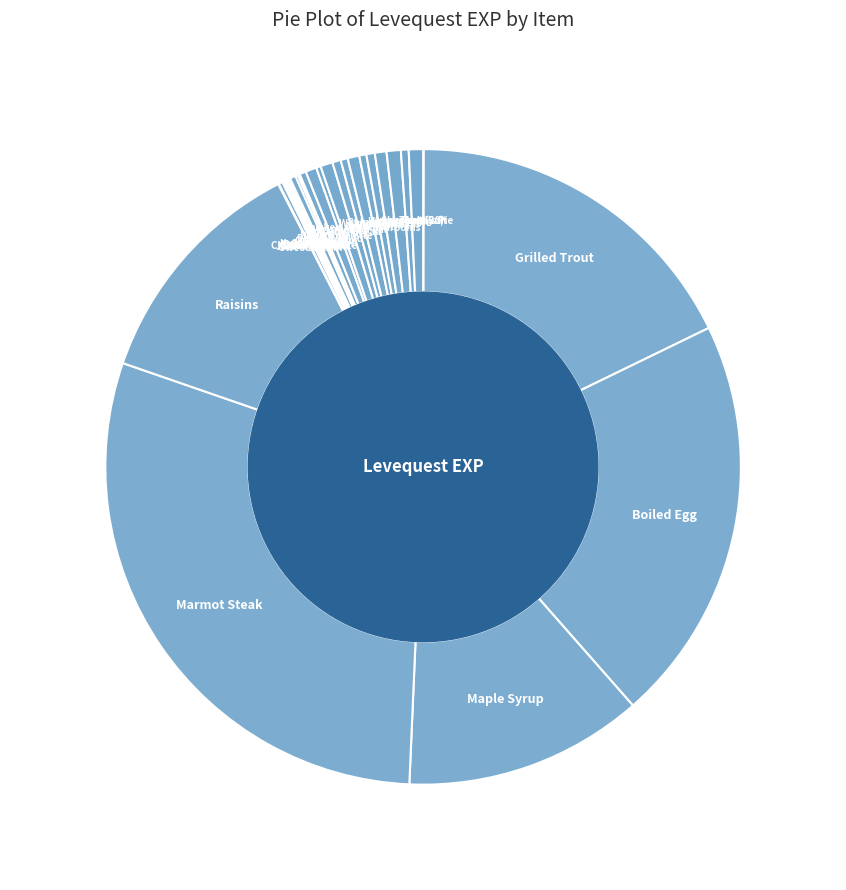

Approximately how many times larger is the value at Boiled Egg compared to Walnut Bread (20)?

48.5